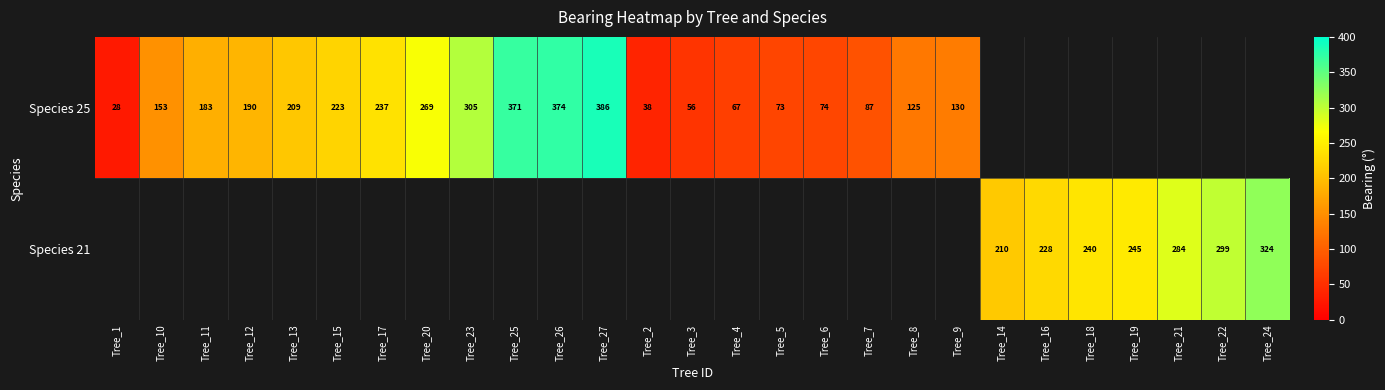

Is the value of Species 25 at Tree_13 greater than the value of Species 21 at Tree_14?

No